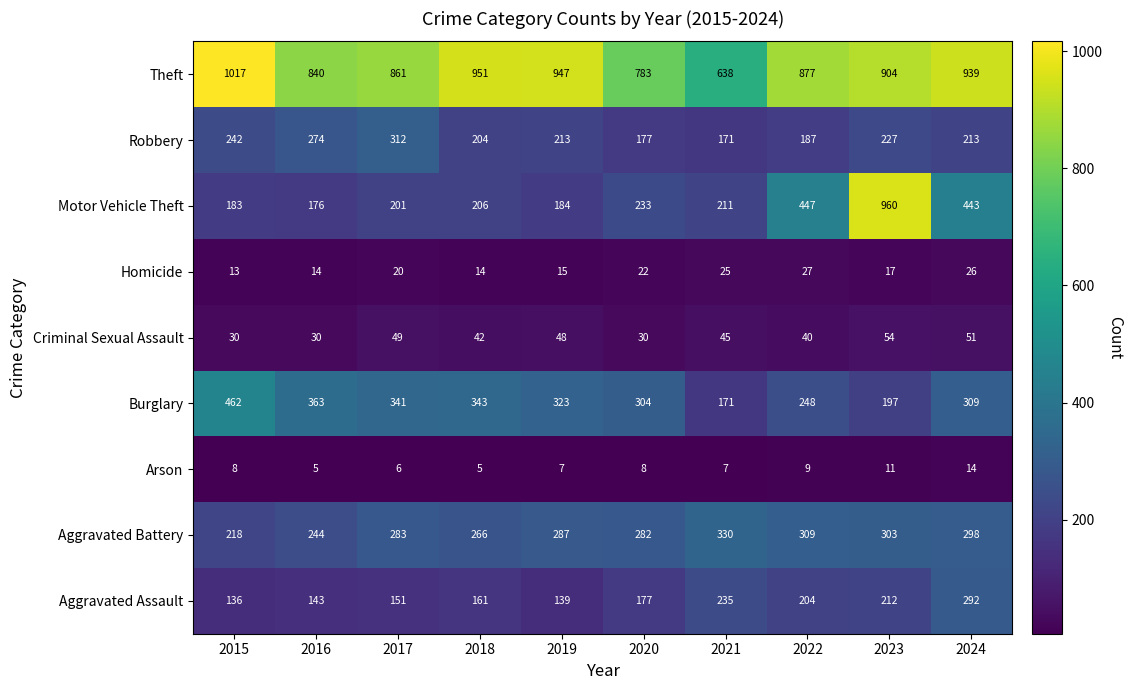

What is the sum of the Criminal Sexual Assault values at 2016 and 2020?

60